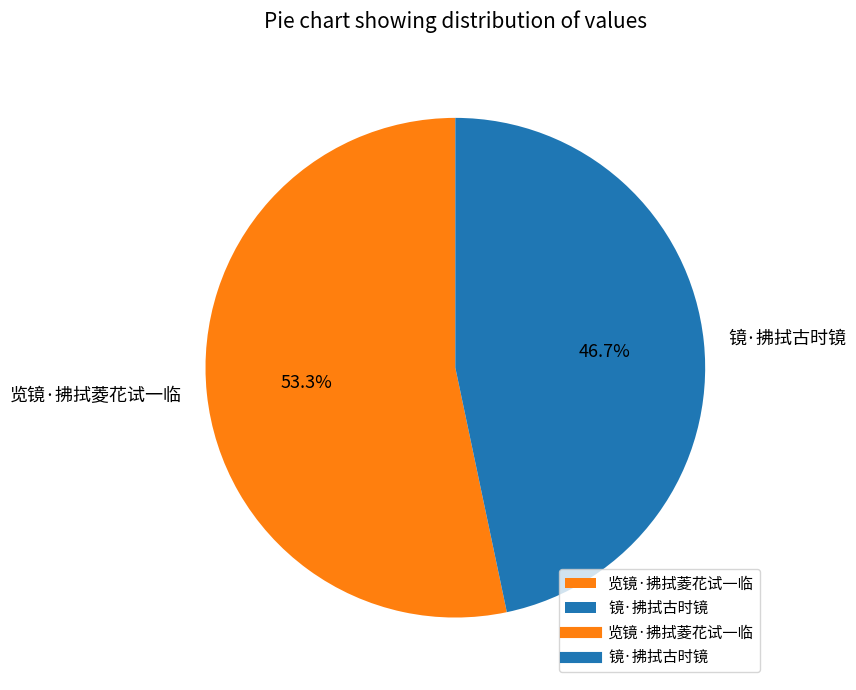

Which has a higher value, 镜·拂拭古时镜 or 览镜·拂拭菱花试一临?

览镜·拂拭菱花试一临